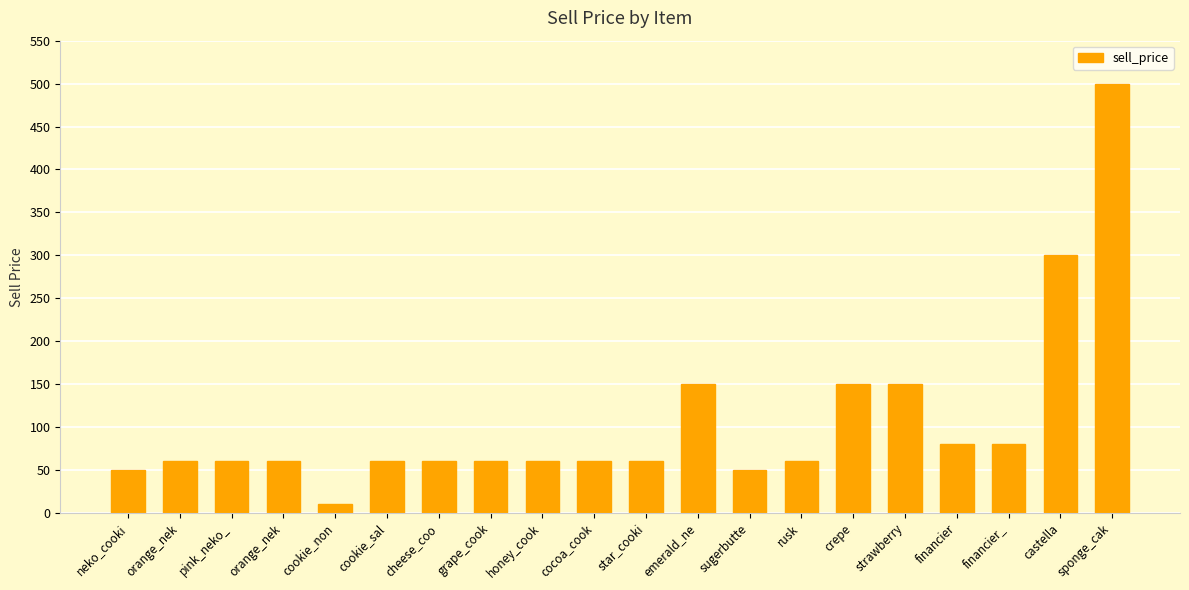

What is the value of the 5th bar from the left?

10